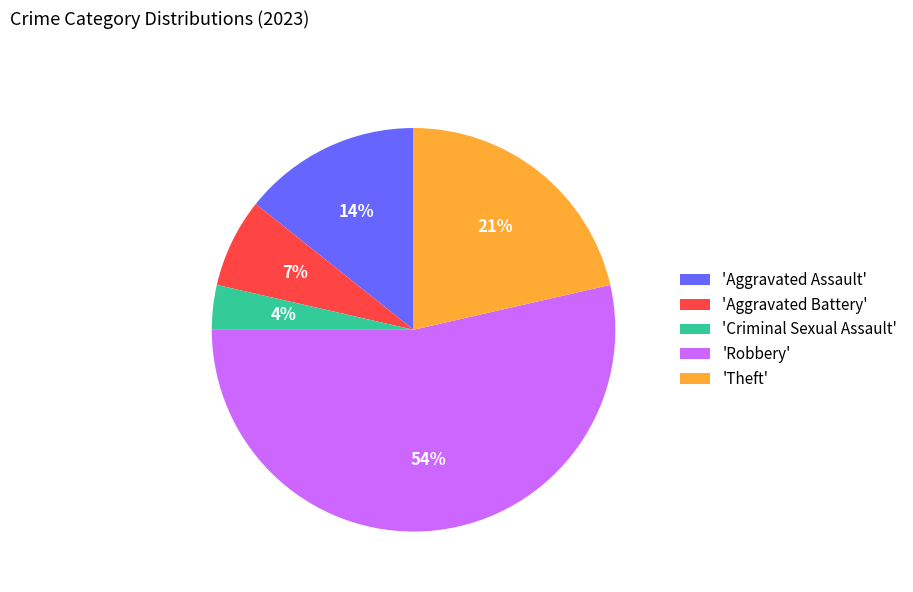

To the nearest percent, what is the difference between the largest and smallest slice percentages?

50%